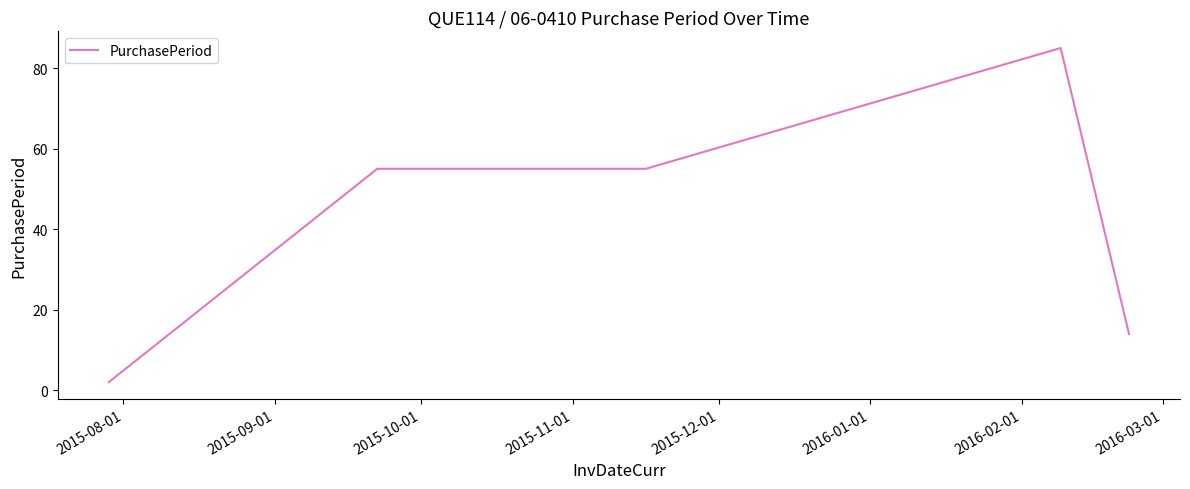

What is the difference between the maximum and minimum values?

83